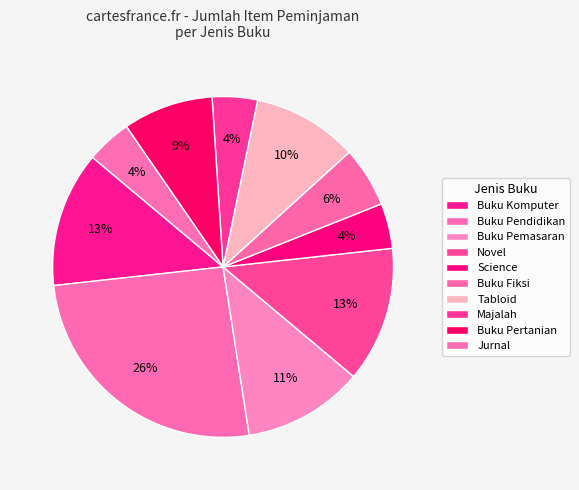

How many slices are in this pie chart?

10